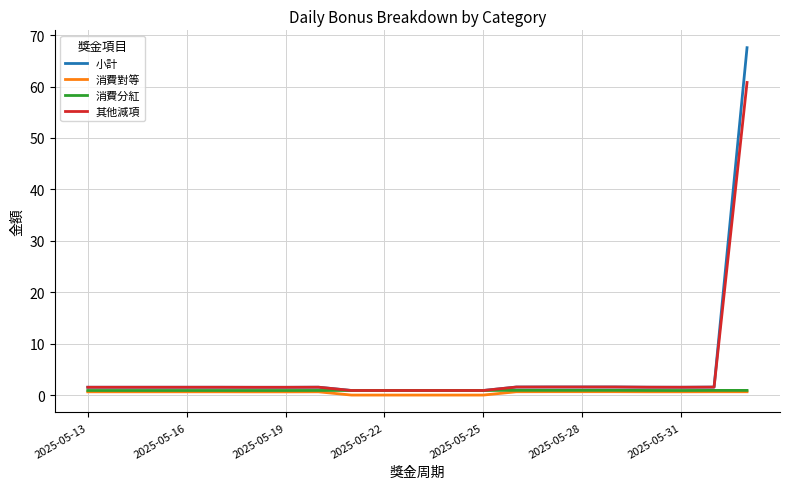

Which series has the largest range (max minus min)?

小計